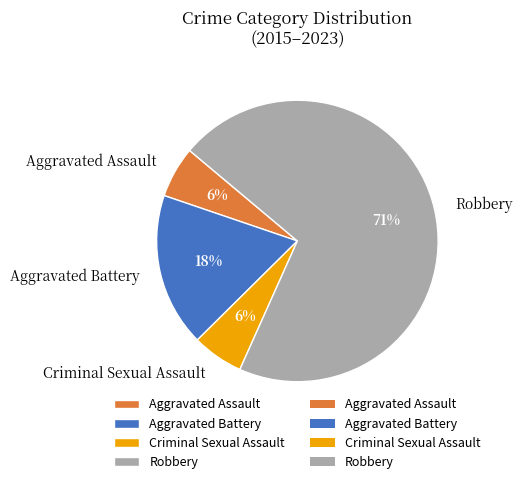

Does any single category account for the majority?

Yes